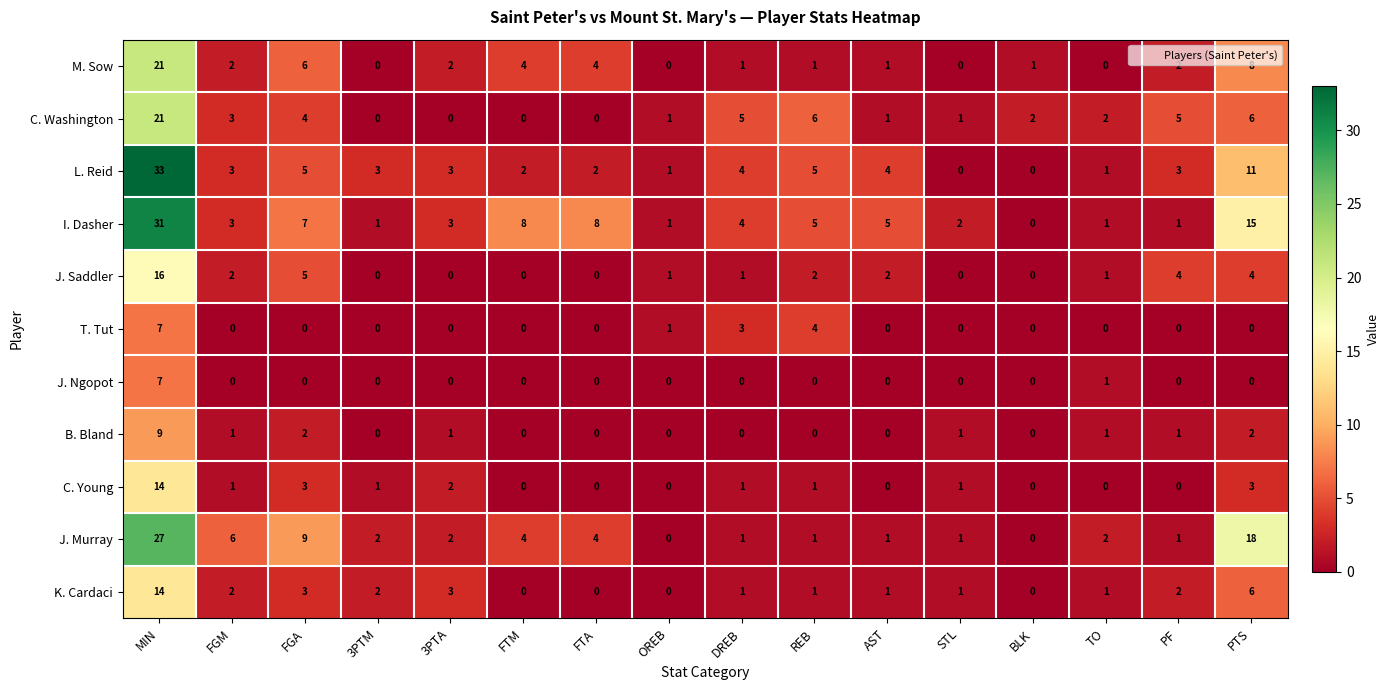

Between TO and PTS, which series saw the biggest shift?

J. Murray